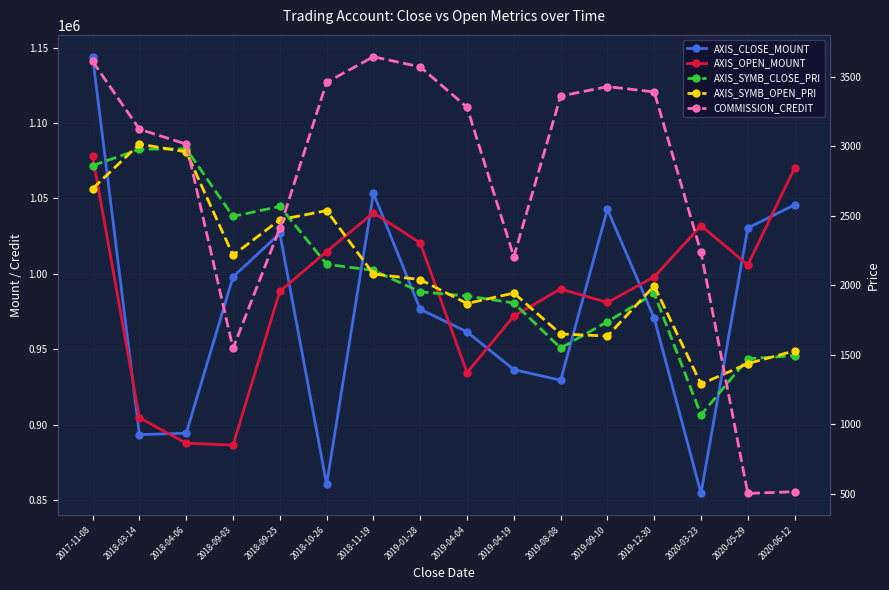

Rank the categories by COMMISSION_CREDIT value from highest to lowest.

2018-11-19, 2017-11-08, 2019-01-28, 2018-10-26, 2019-09-10, 2019-12-30, 2019-08-08, 2019-04-04, 2018-03-14, 2018-04-06, 2018-09-25, 2020-03-23, 2019-04-19, 2018-09-03, 2020-06-12, 2020-05-29